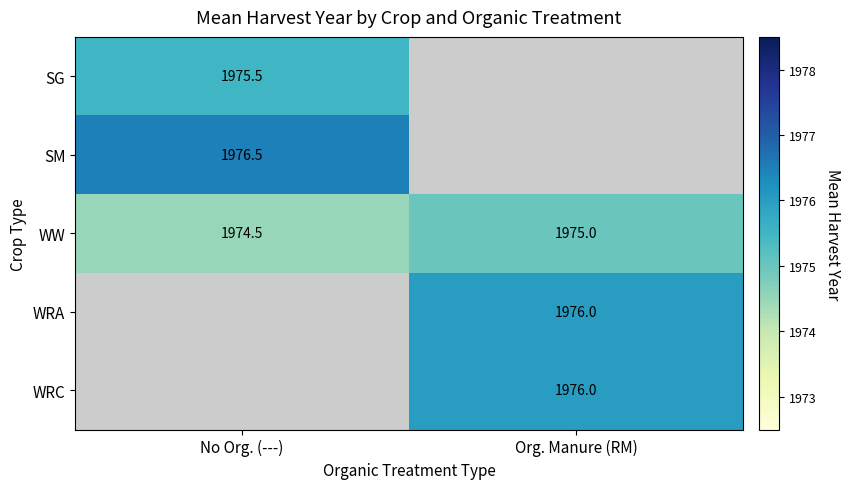

What is the sum of all WW values?

3949.5